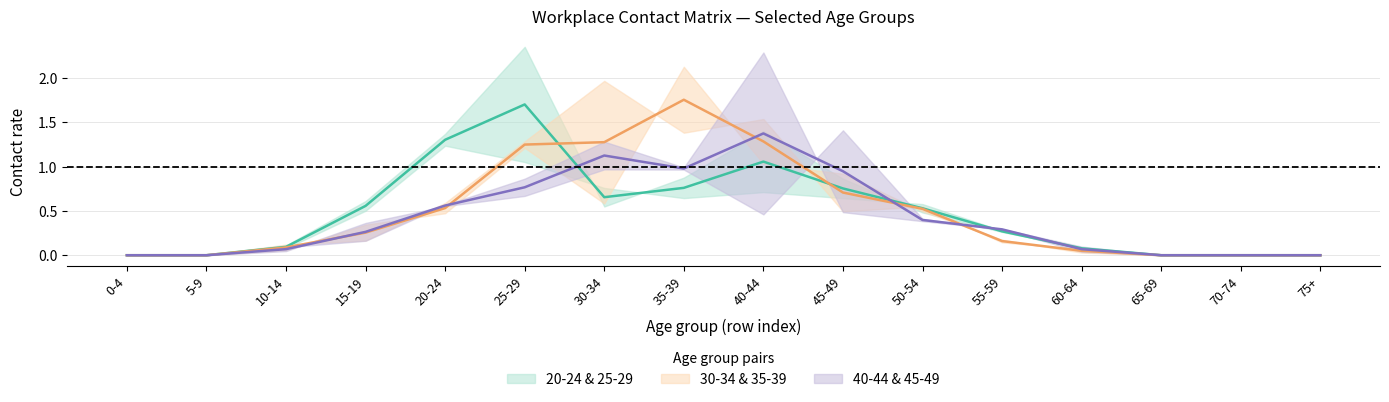

What position from the left is 25-29?

6